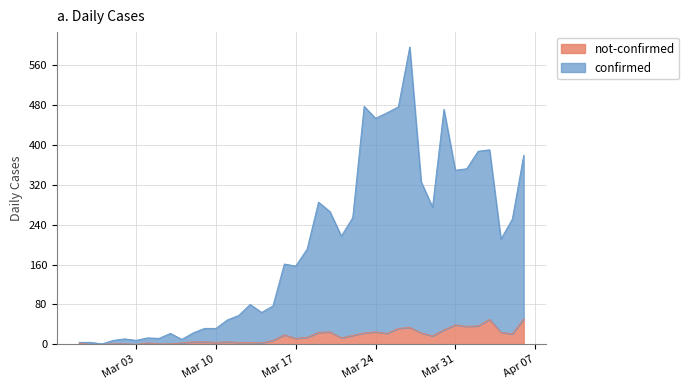

Read the confirmed value at 2020-03-06.

22